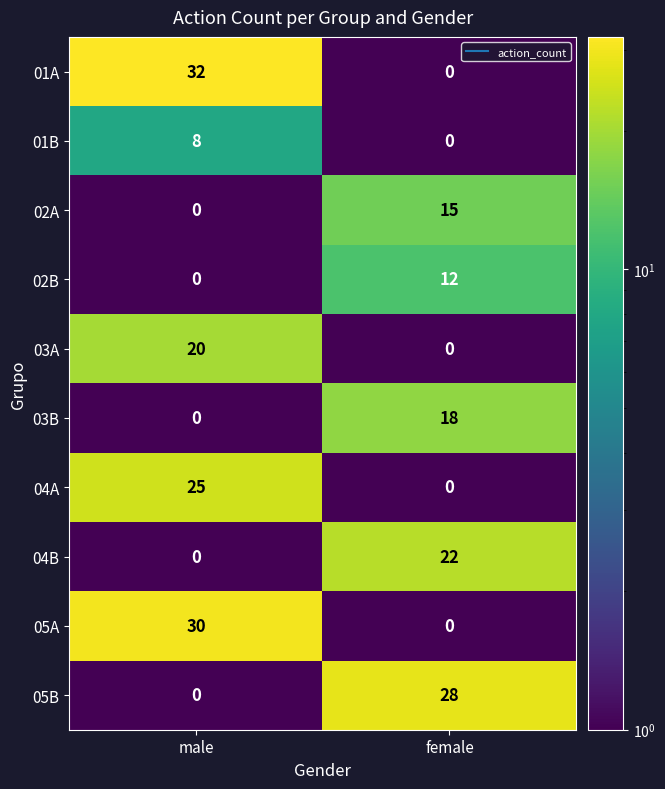

Reading left to right, transcribe all the data shown in this chart.

01A: 32	0
01B: 8	0
02A: 0	15
02B: 0	12
03A: 20	0
03B: 0	18
04A: 25	0
04B: 0	22
05A: 30	0
05B: 0	28